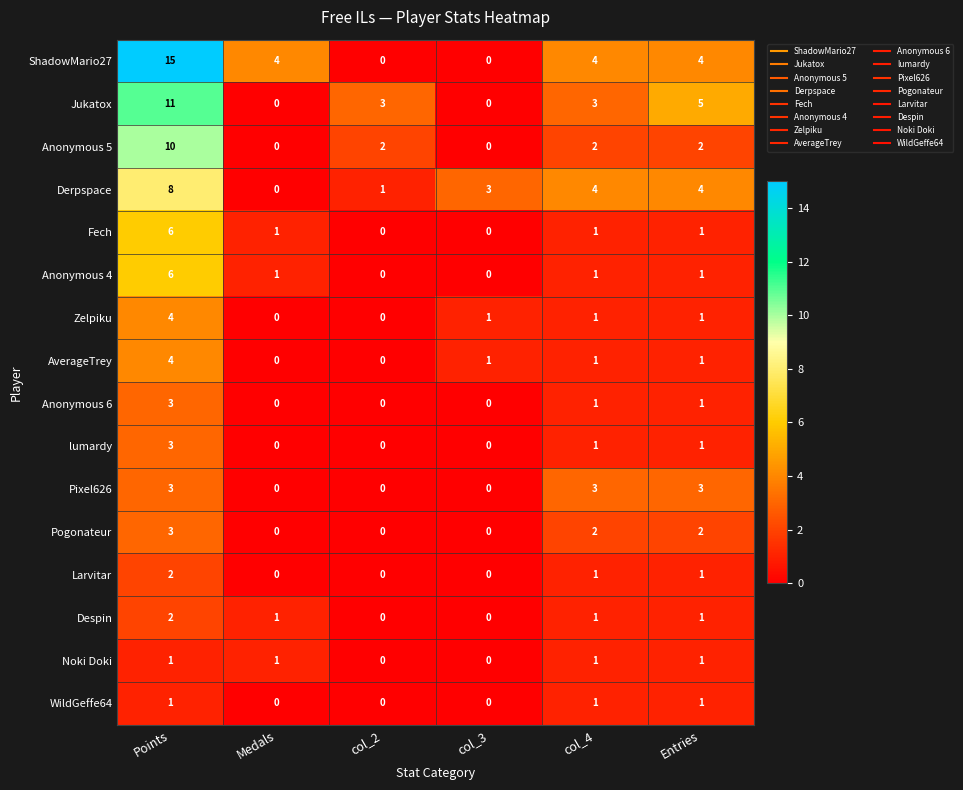

Is the value of lumardy at Entries greater than the value of Anonymous 5 at col_2?

No